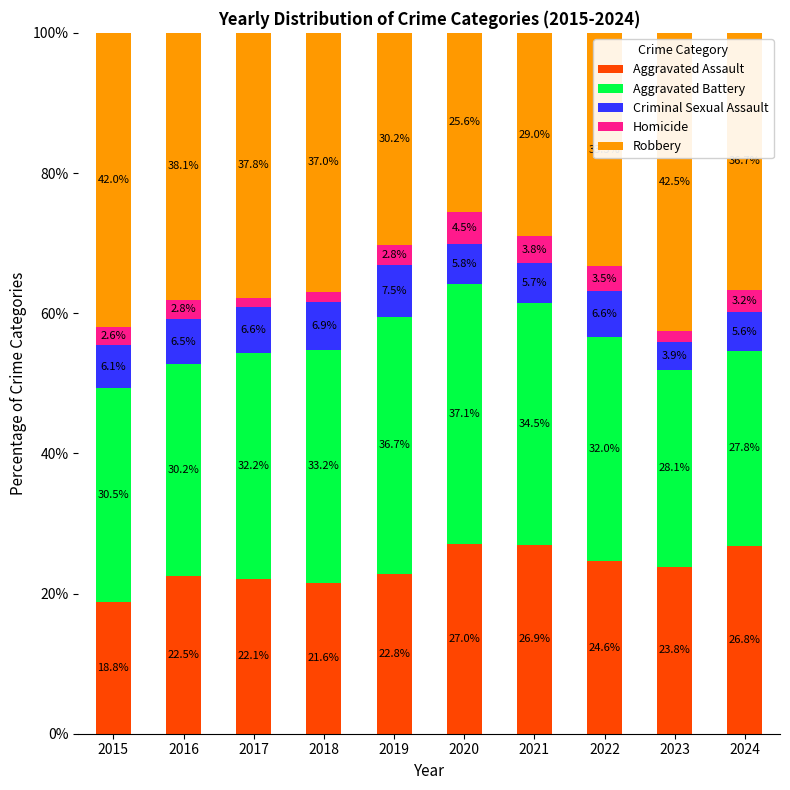

What is the minimum value for Aggravated Assault?

18.8